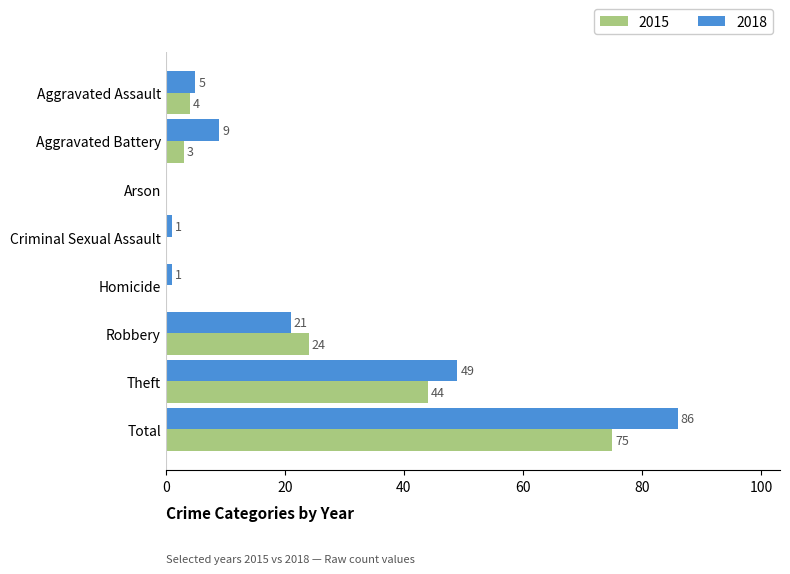

Count the number of data series in this chart.

2